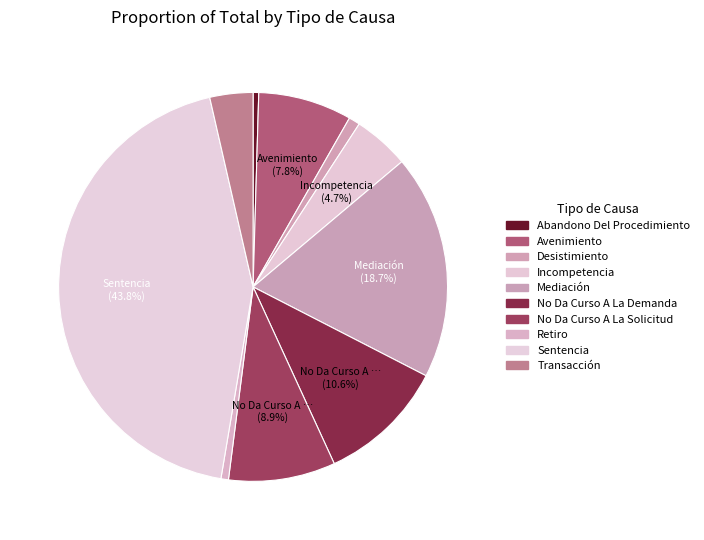

How many slices are in this pie chart?

10